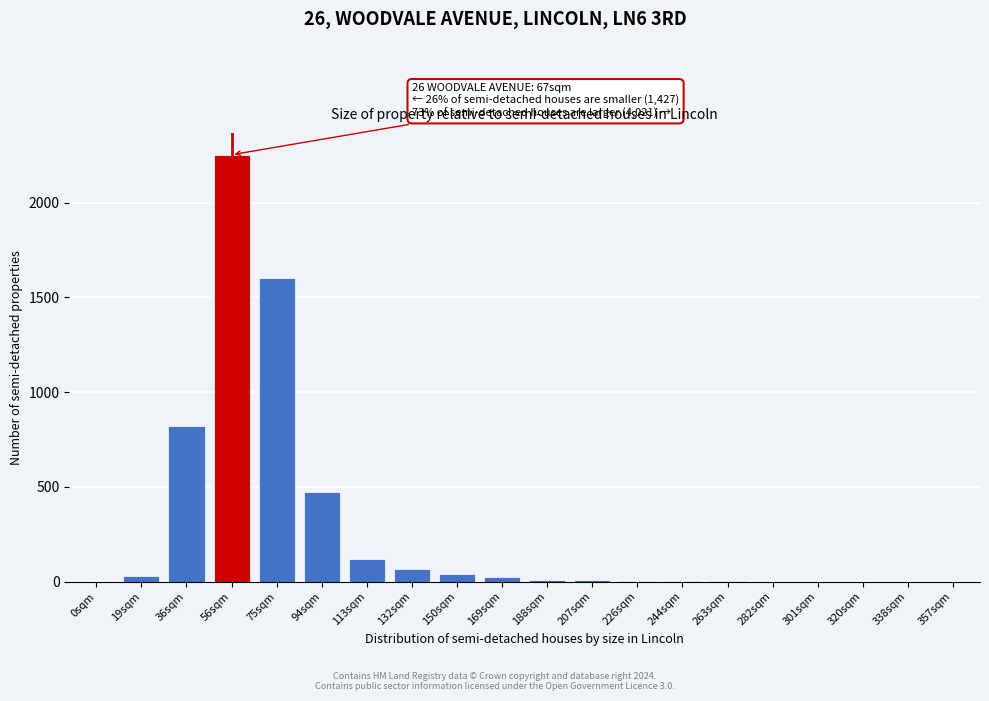

The value at 75sqm is 757. True or false?

False